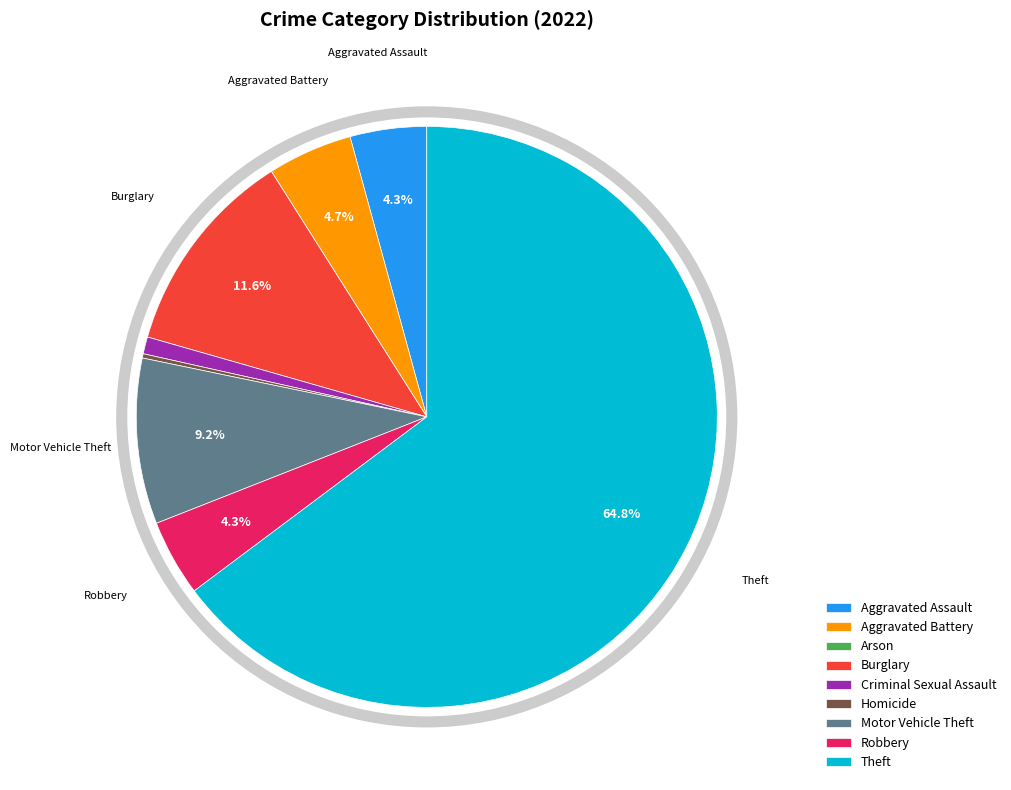

The Burglary slice represents 27% of the pie. True or false?

False